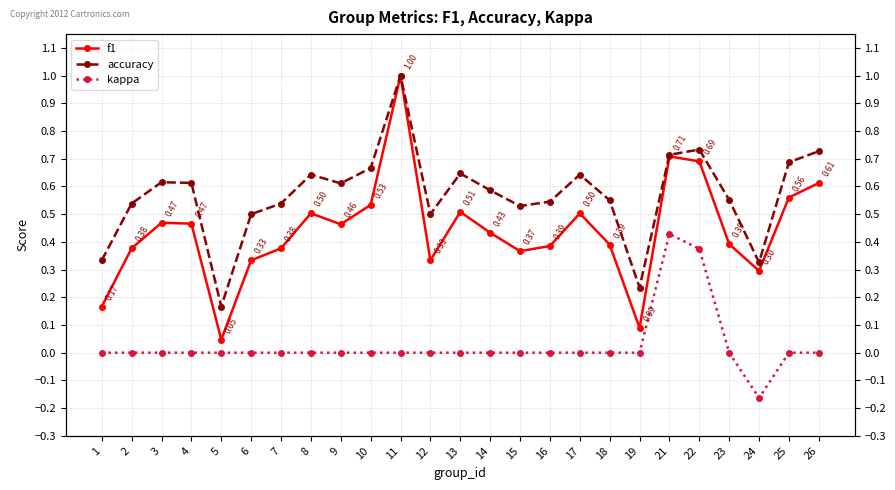

List the series in order of their peak value, lowest first.

kappa, f1, accuracy